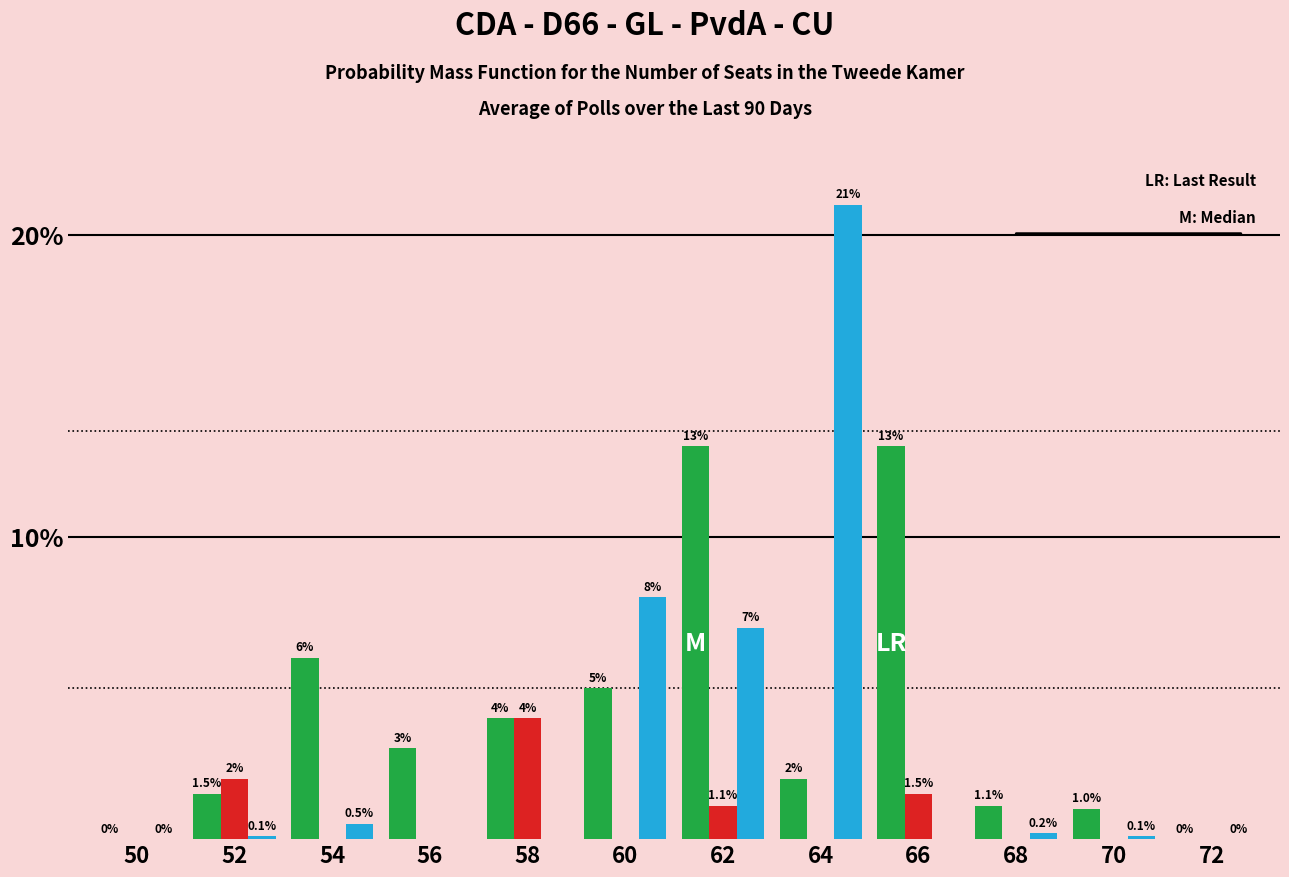

At which category is the sum across all series the highest?

64